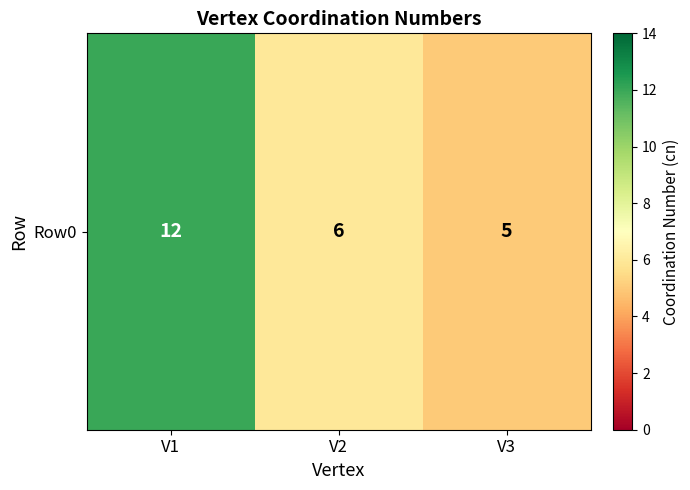

What is the approximate value at V1?

12